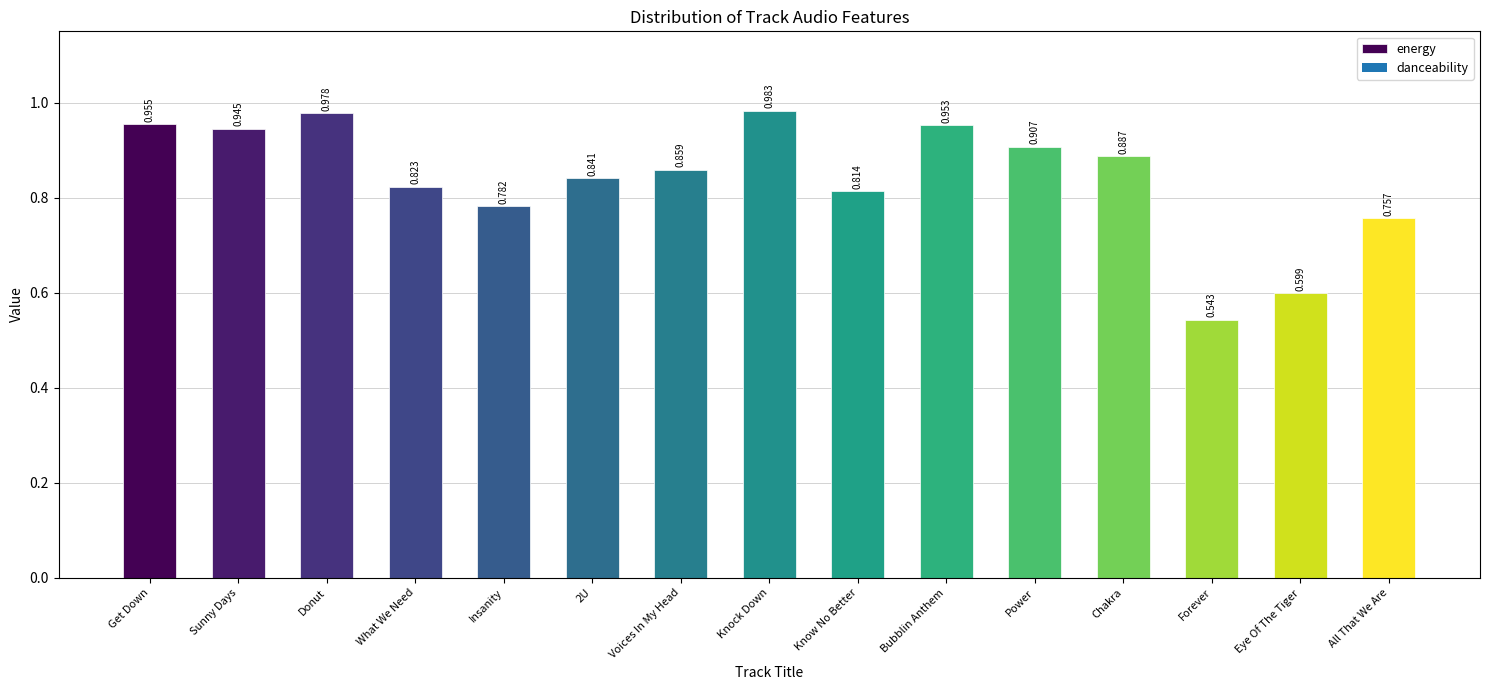

Which label corresponds to the largest value in the chart?

Knock Down